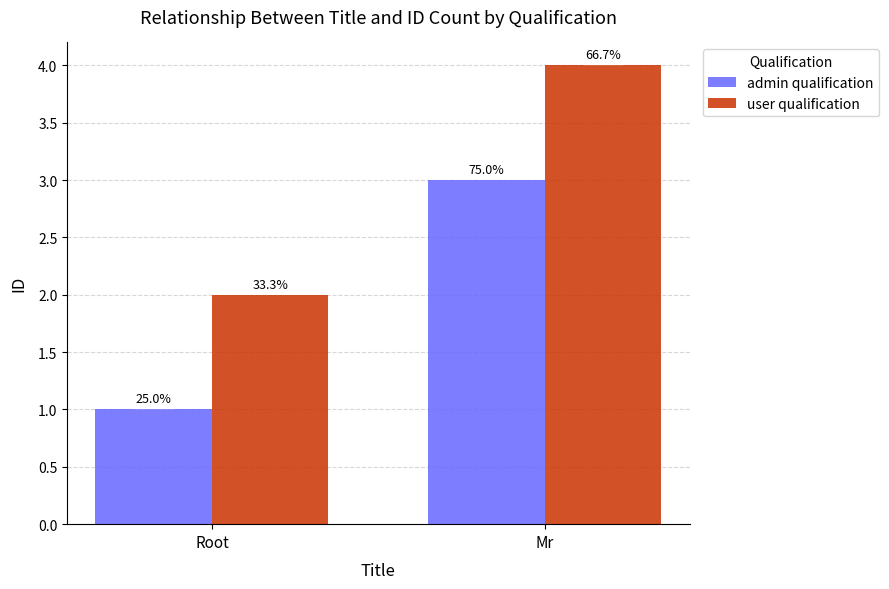

What is the spread (max minus min) of values at Mr?

1